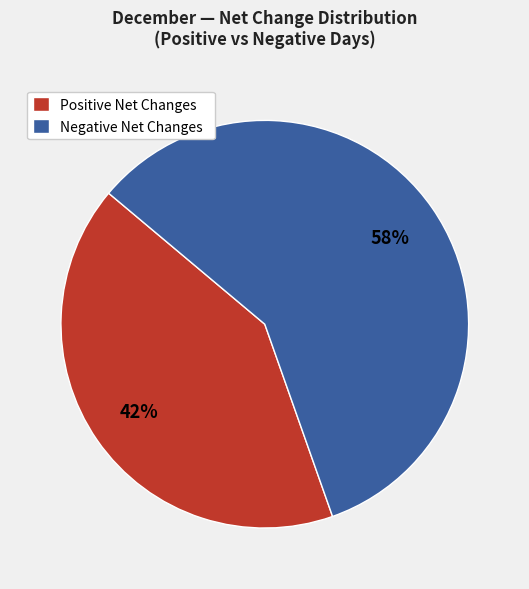

Combined, do Negative Net Changes and Positive Net Changes account for over 50%?

Yes